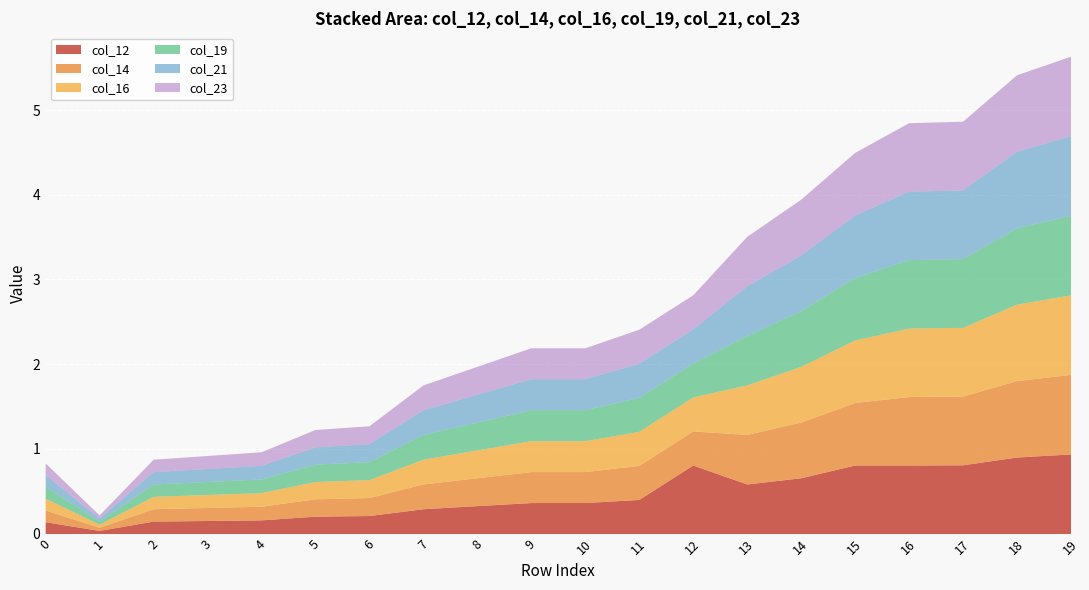

What is the value of the col_16 point at the 14th from the left?

0.6